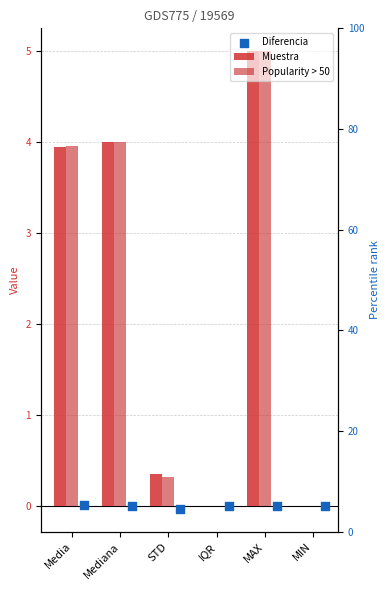

Which series contains the highest Y value?

Muestra